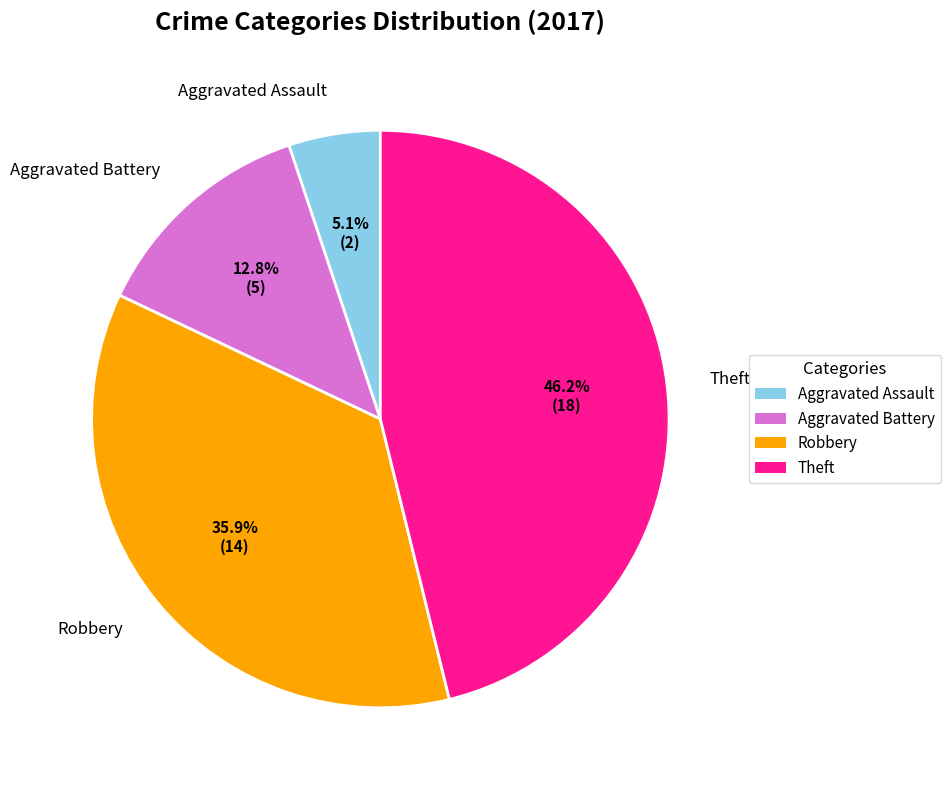

Is Aggravated Assault the majority of the pie?

No